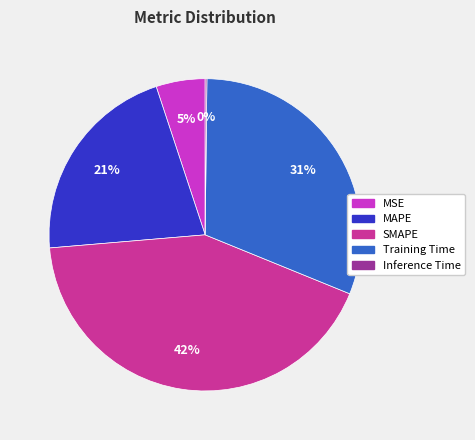

Does any single category account for the majority?

No